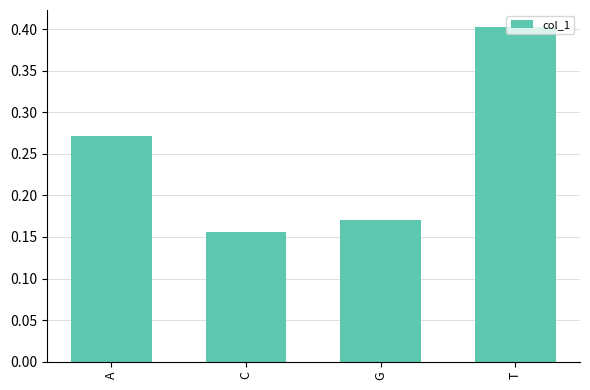

Which category has the highest value across all series?

T